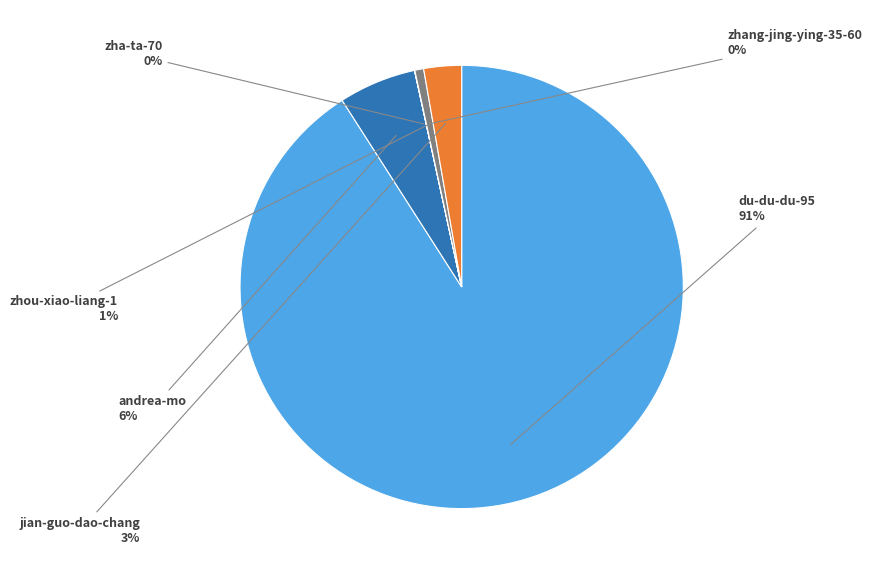

Is there any slice that represents more than half of the pie?

Yes